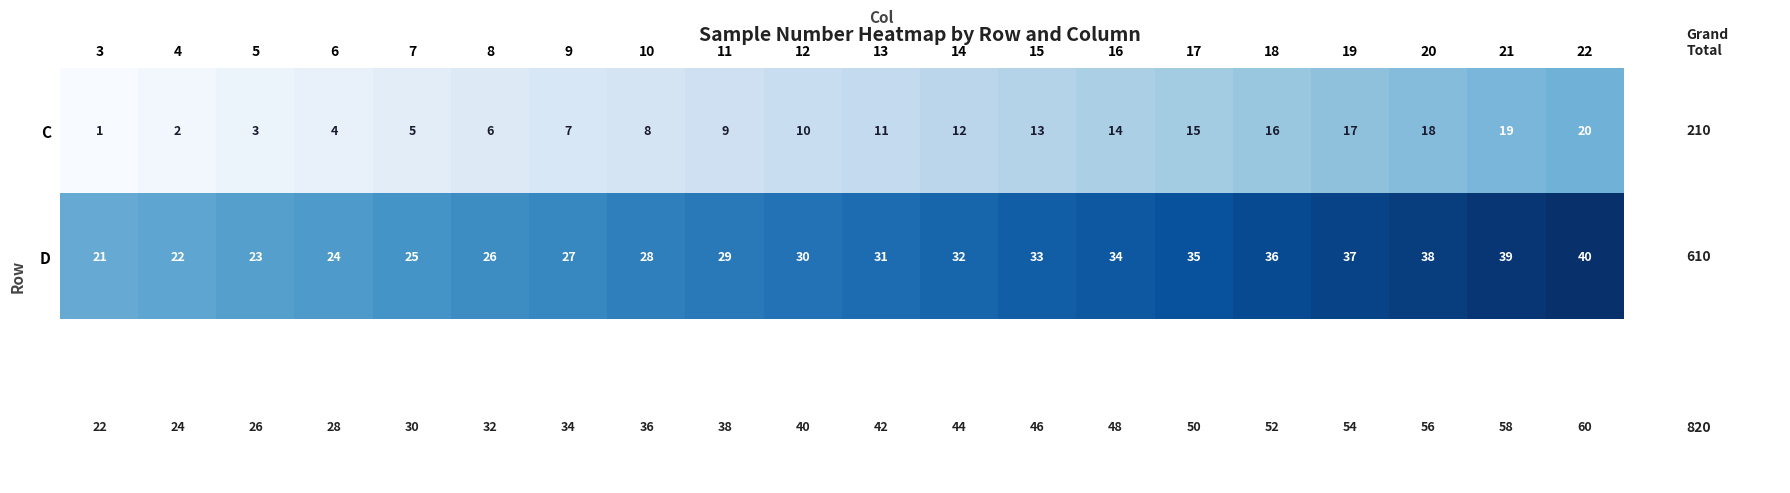

How many values in the D series are below 31?

10